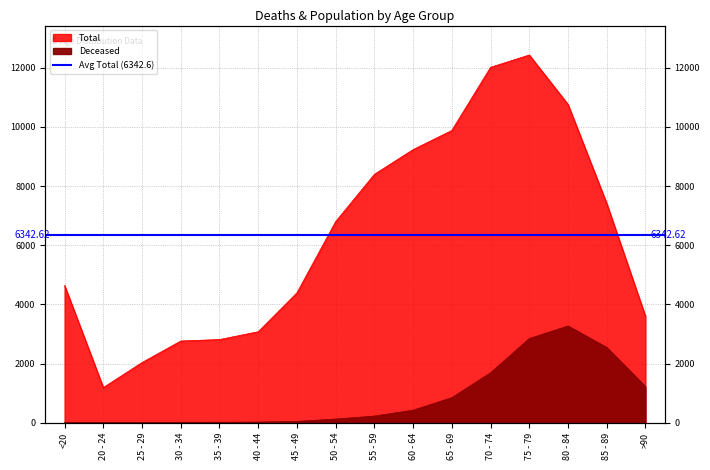

At which label is Total closest to 6812?

50 - 54